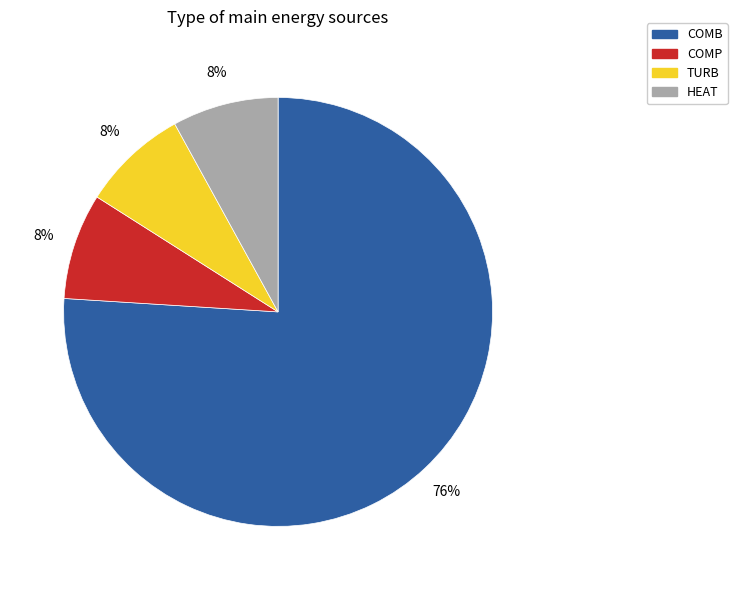

Do COMP and HEAT together represent more than half of the pie?

No